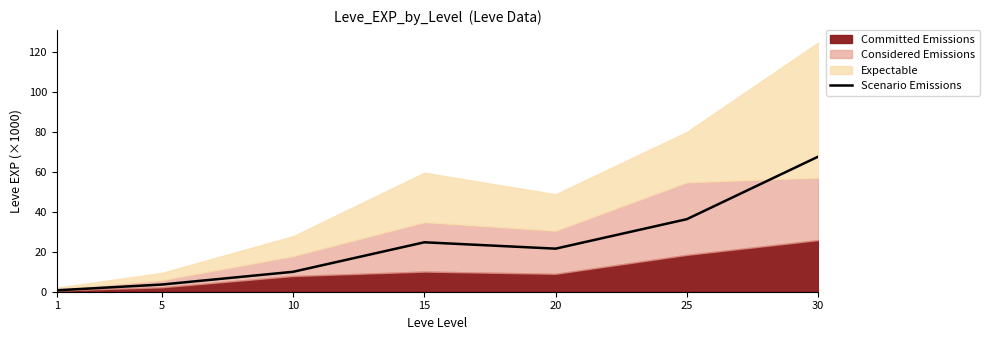

How many data points are less than 21?

3